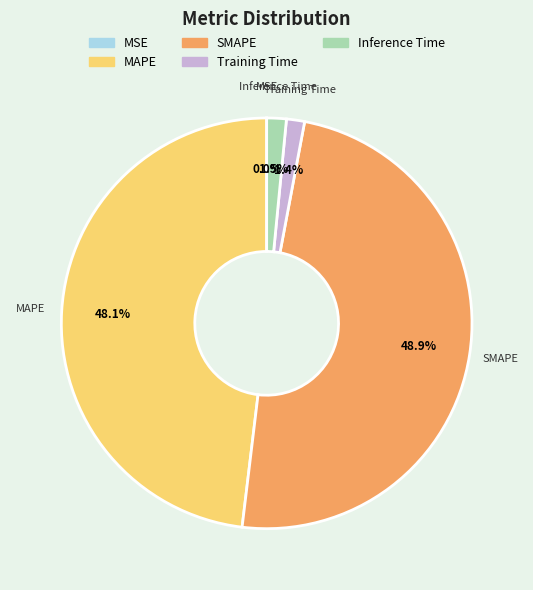

Is the sum of Training Time and Inference Time greater than half?

No